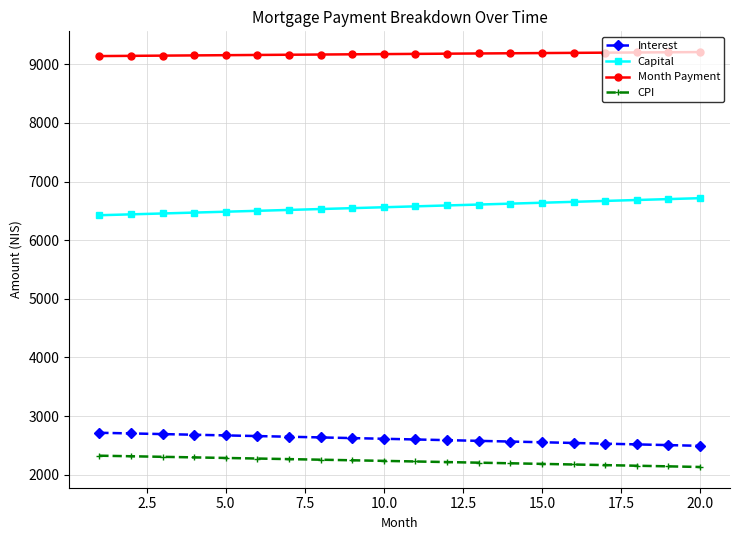

What is the difference between the second highest and minimum values in the CPI series?

182.9